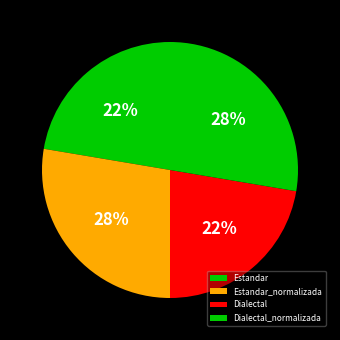

How many segments does this pie chart have?

4